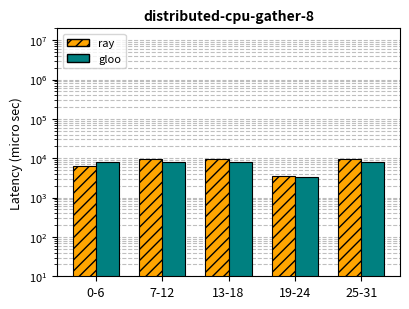

Are the bars grouped side by side (vs. stacked)?

Yes